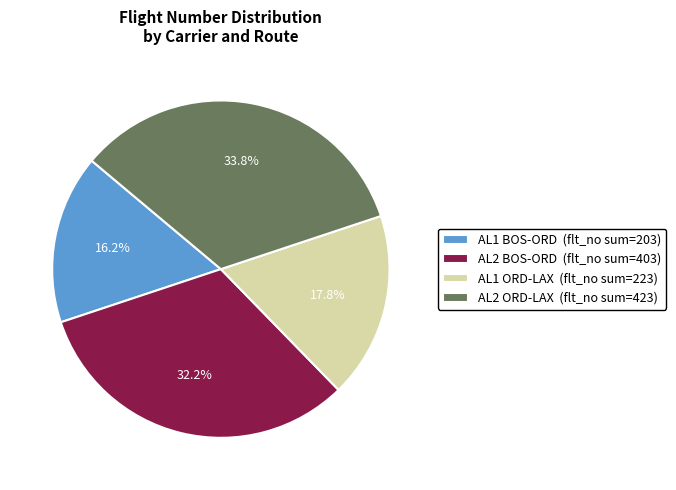

Is there any slice that represents more than half of the pie?

No